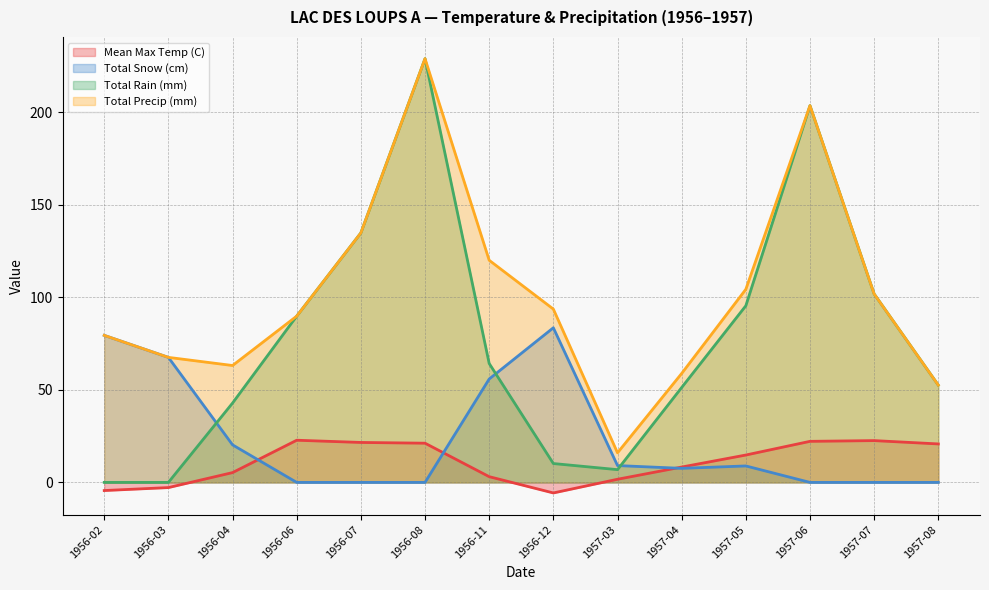

At which label does Total Rain (mm) first exceed 64?

1956-06